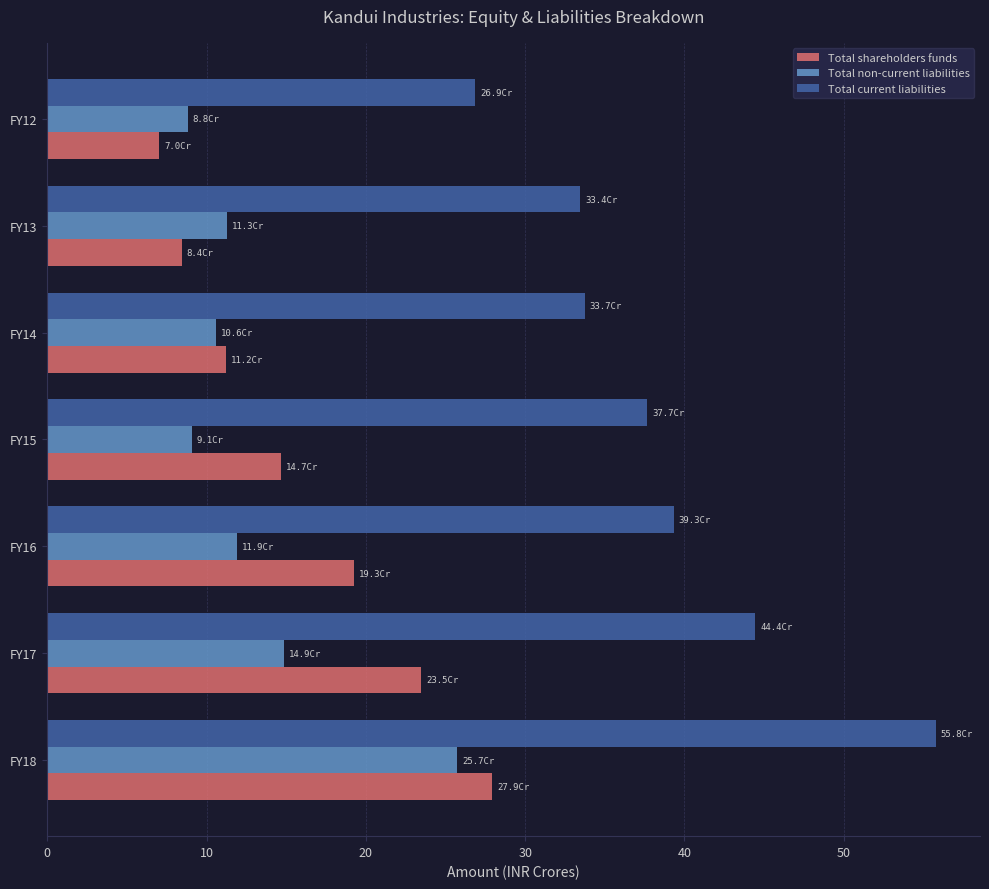

What is the difference between the second highest and second lowest values in the Total non-current liabilities series?

5.8